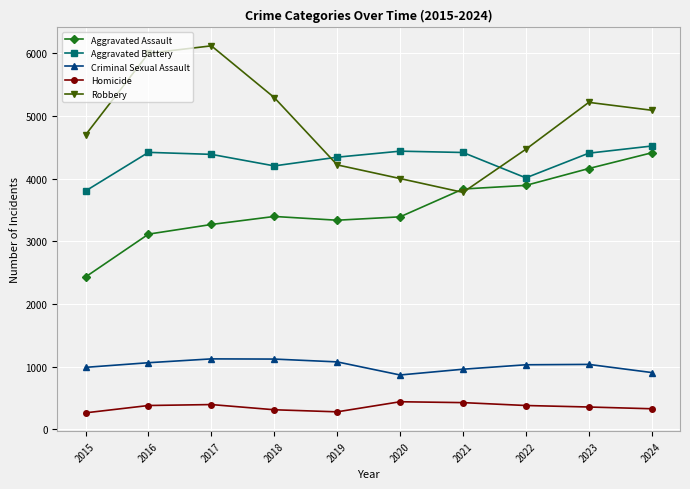

True or false: Robbery and Aggravated Assault intersect in this chart.

True